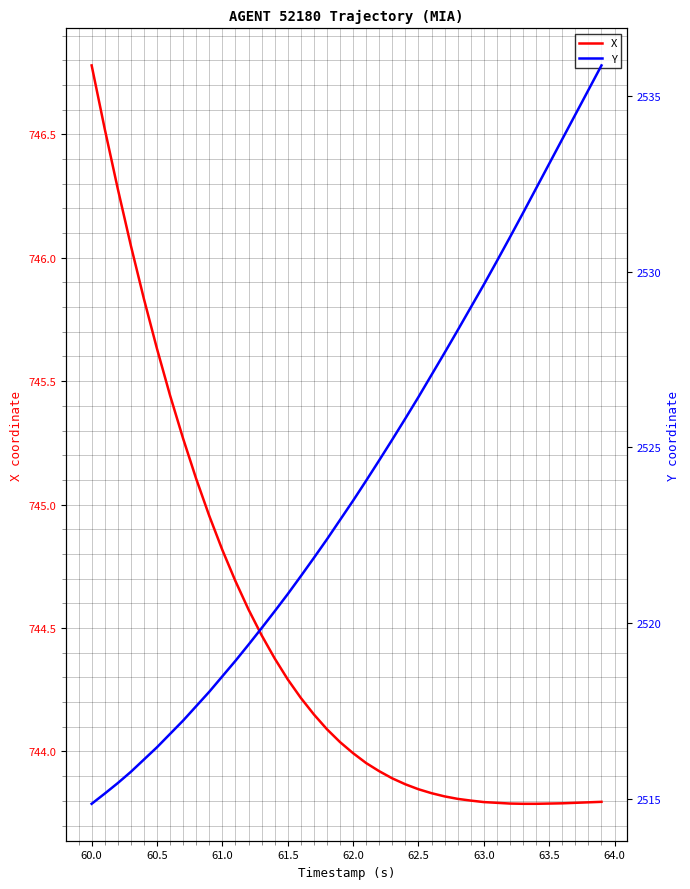

List the series in order of their overall mean, highest first.

Y, X